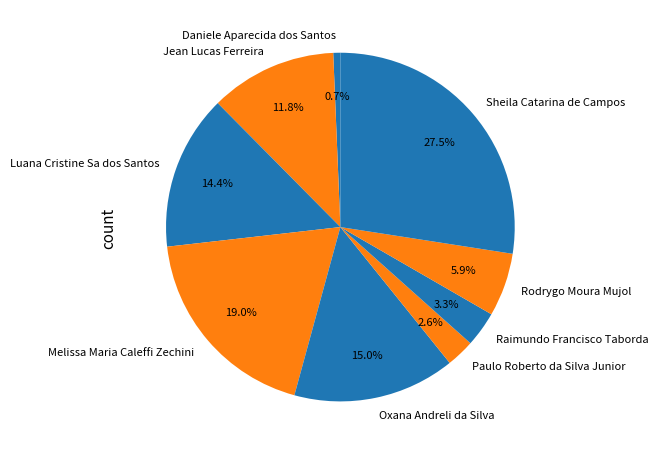

Between Melissa Maria Caleffi Zechini and Rodrygo Moura Mujol, which is larger?

Melissa Maria Caleffi Zechini